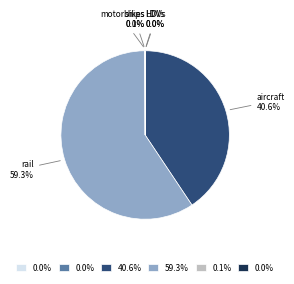

Is there any slice that represents more than half of the pie?

Yes